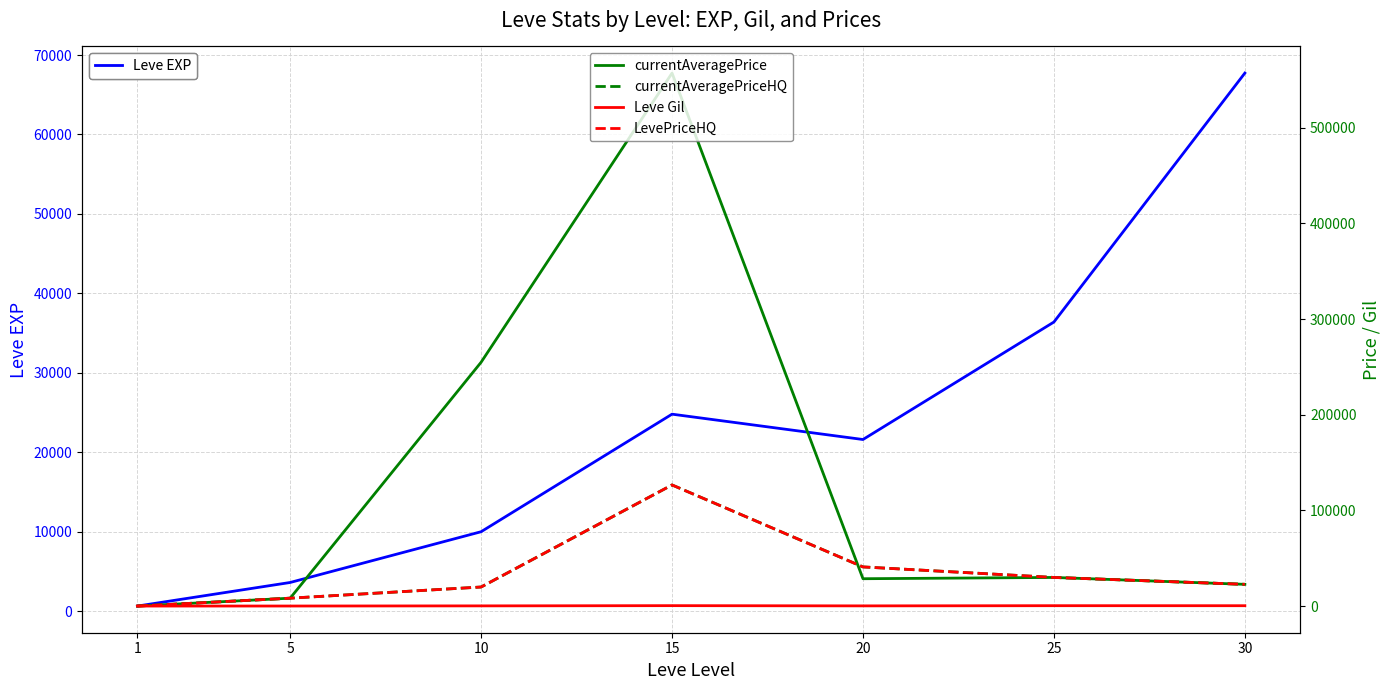

What is the difference between the second highest and second lowest values in the currentAveragePriceHQ series?

32666.7